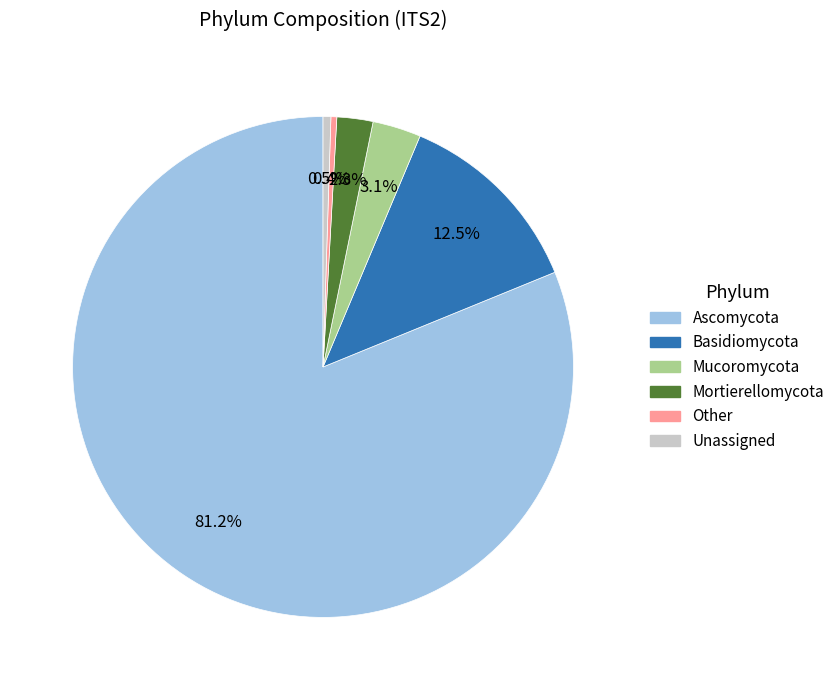

True or false: Mucoromycota accounts for 13% of the total.

False